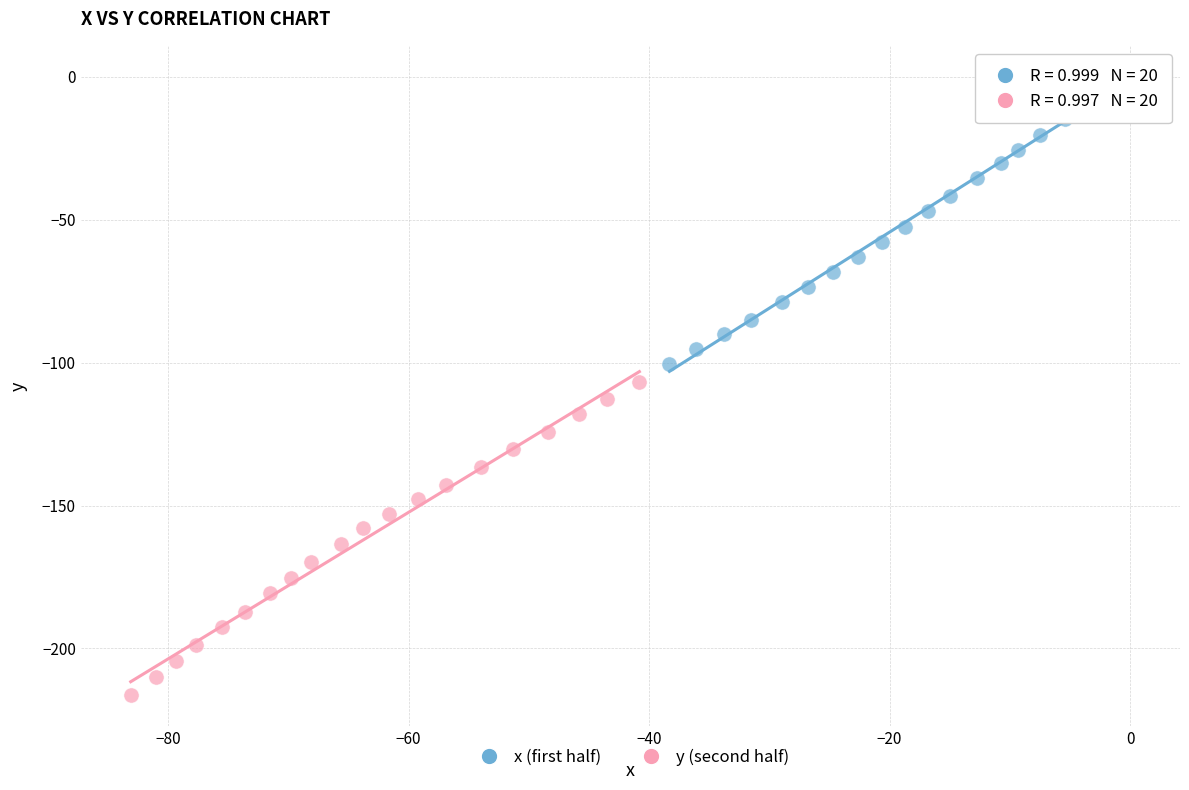

Which series contains the highest Y value?

x (first half)